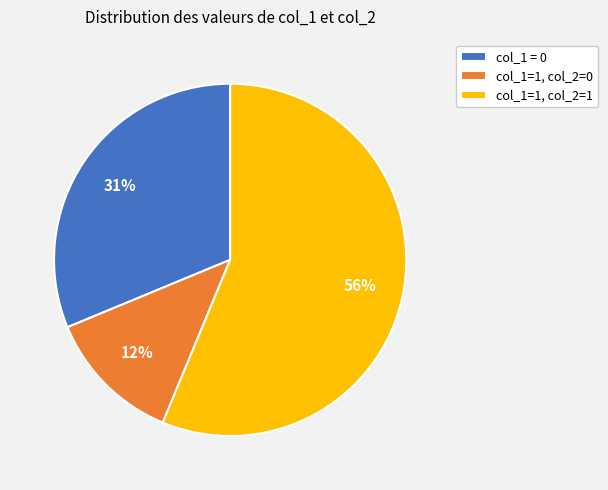

To the nearest percent, what portion does col_1 = 0 represent?

31%